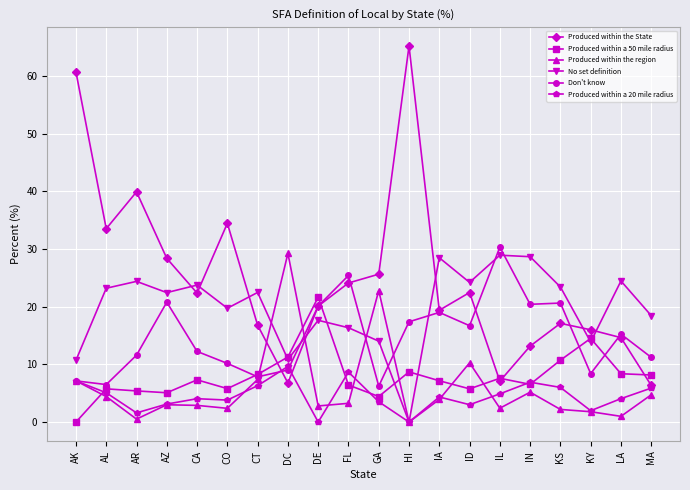

Is it true that Produced within the region equals 10.3 at ID?

True